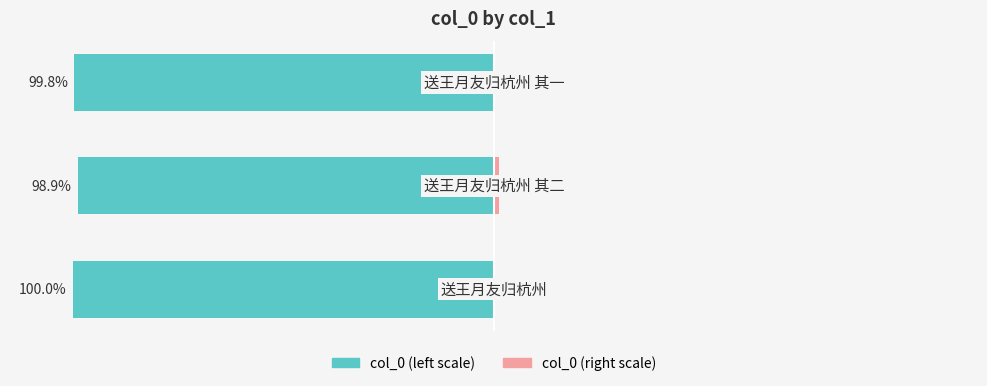

Rank the series at −100 from highest to lowest value.

col_0 (right), col_0 (left)